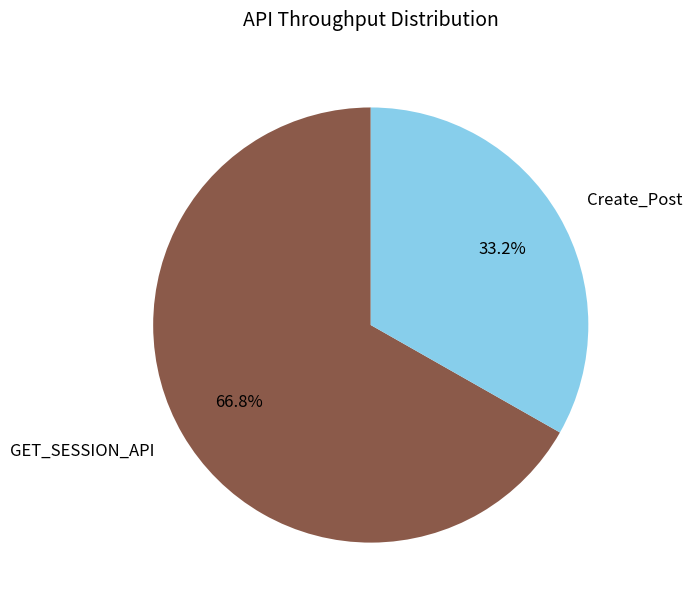

What is the majority slice?

GET_SESSION_API